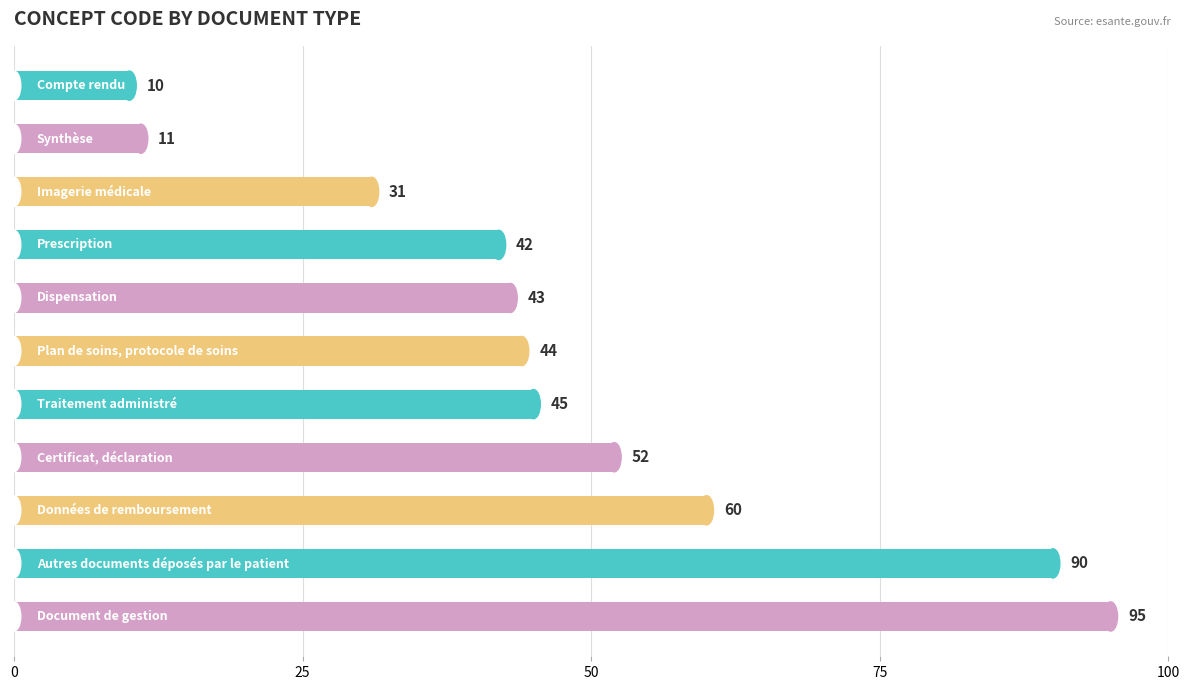

What is the maximum value shown in the chart?

95